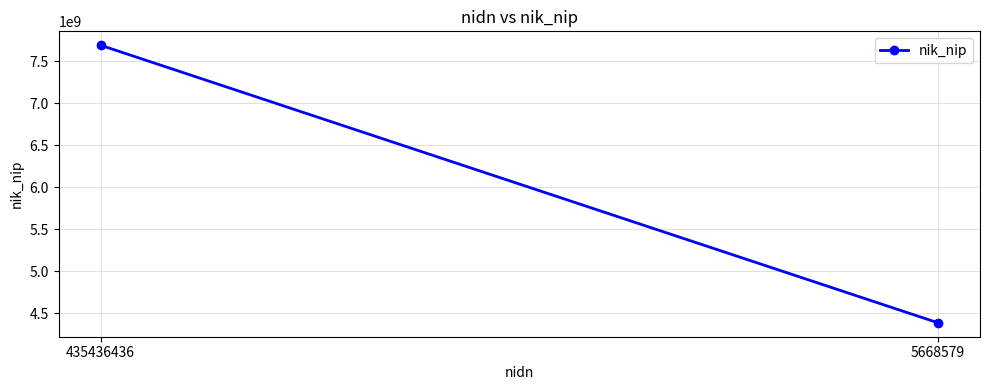

What is the maximum value shown in the chart?

7687796986